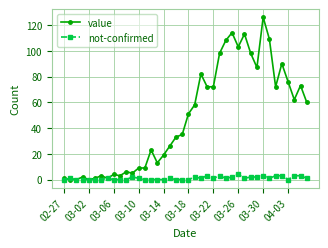

Rank the series by their average value, from lowest to highest.

not-confirmed, value